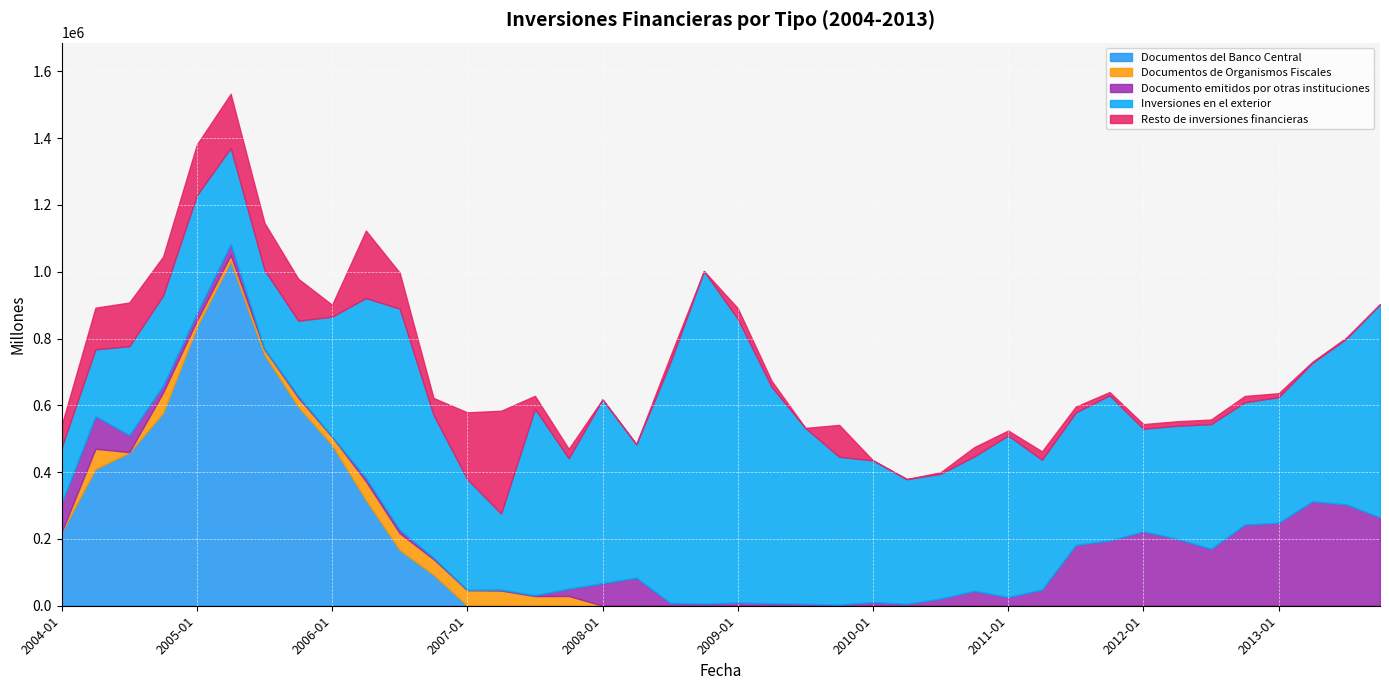

Does the chart display data point markers on the line(s)?

No